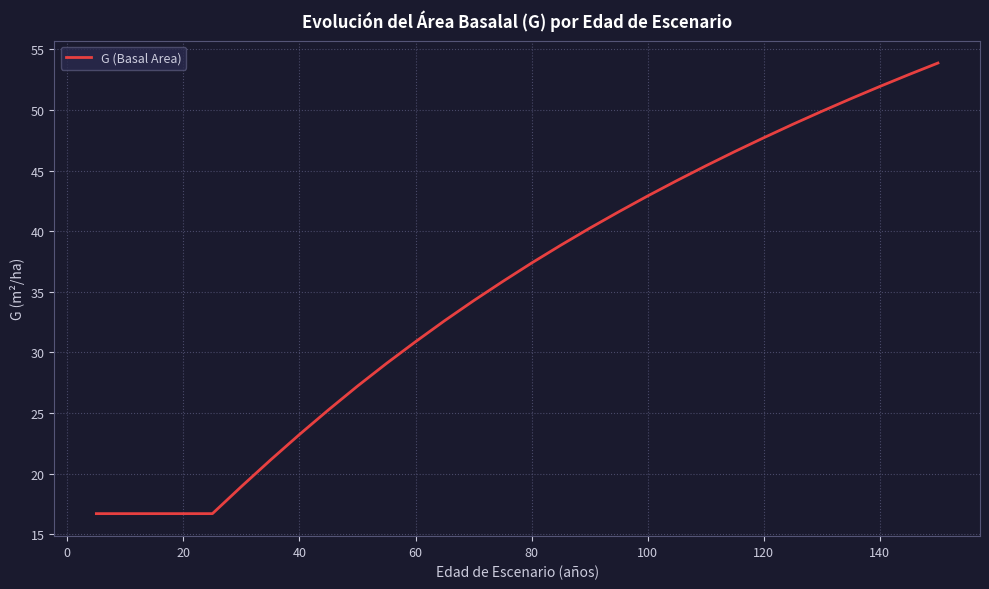

What is the difference between the maximum and minimum values?

37.2